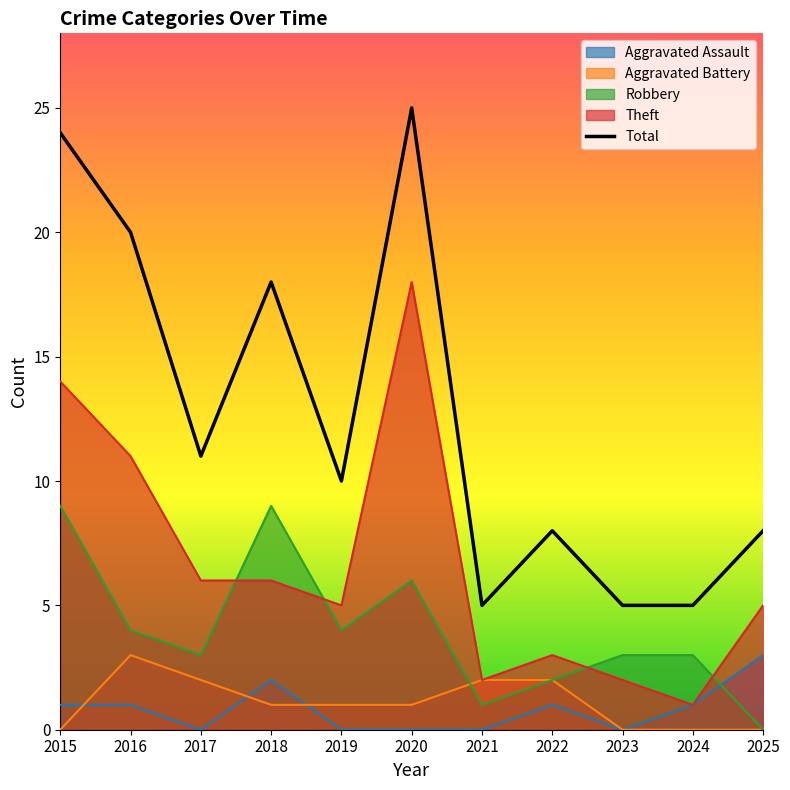

What is the value of the Aggravated Battery point at the 7th from the left?

2